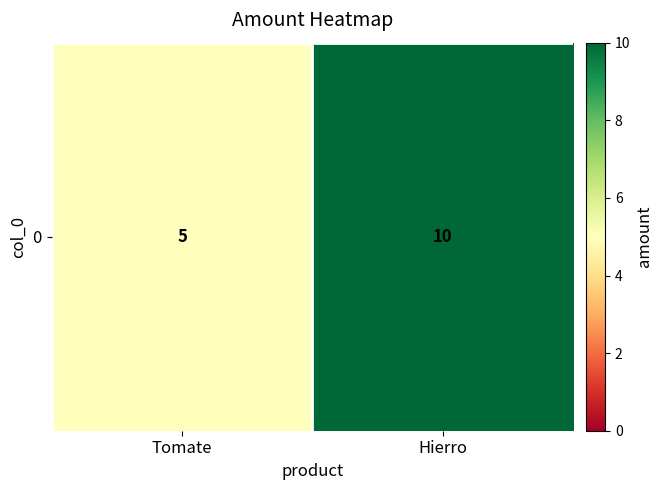

Between Tomate and Hierro, which is larger?

Hierro